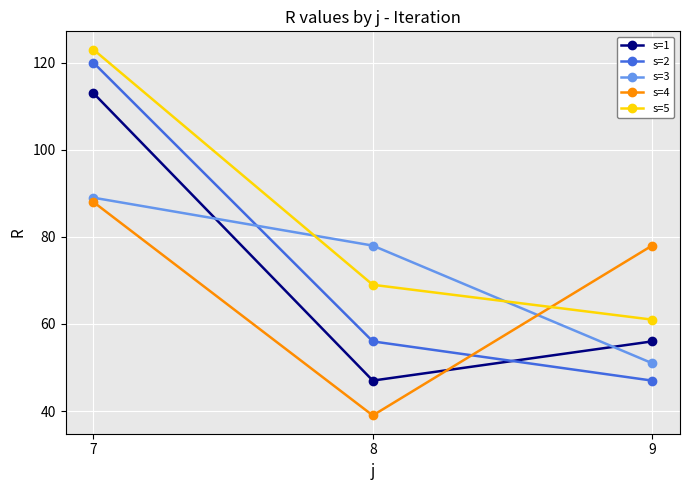

Reading right to left, extract all data points from this chart.

s=1: 56	47	113
s=2: 47	56	120
s=3: 51	78	89
s=4: 78	39	88
s=5: 61	69	123